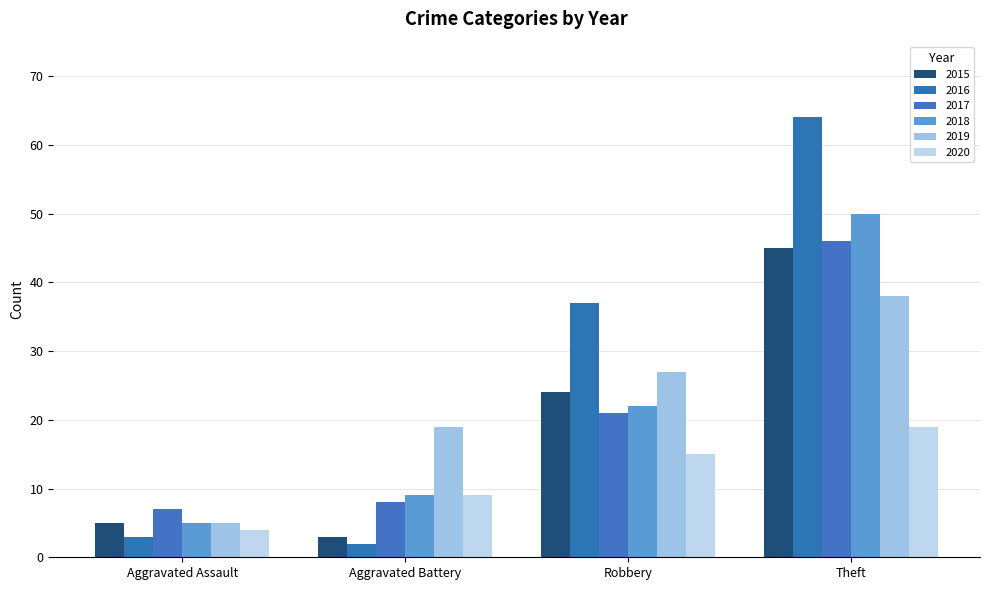

Which series has the widest spread of values?

2016